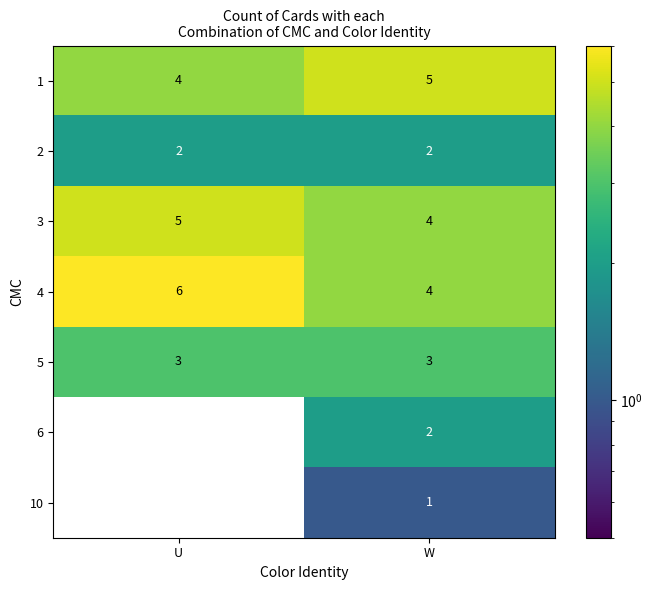

Which category has the highest value in the 1 series?

W